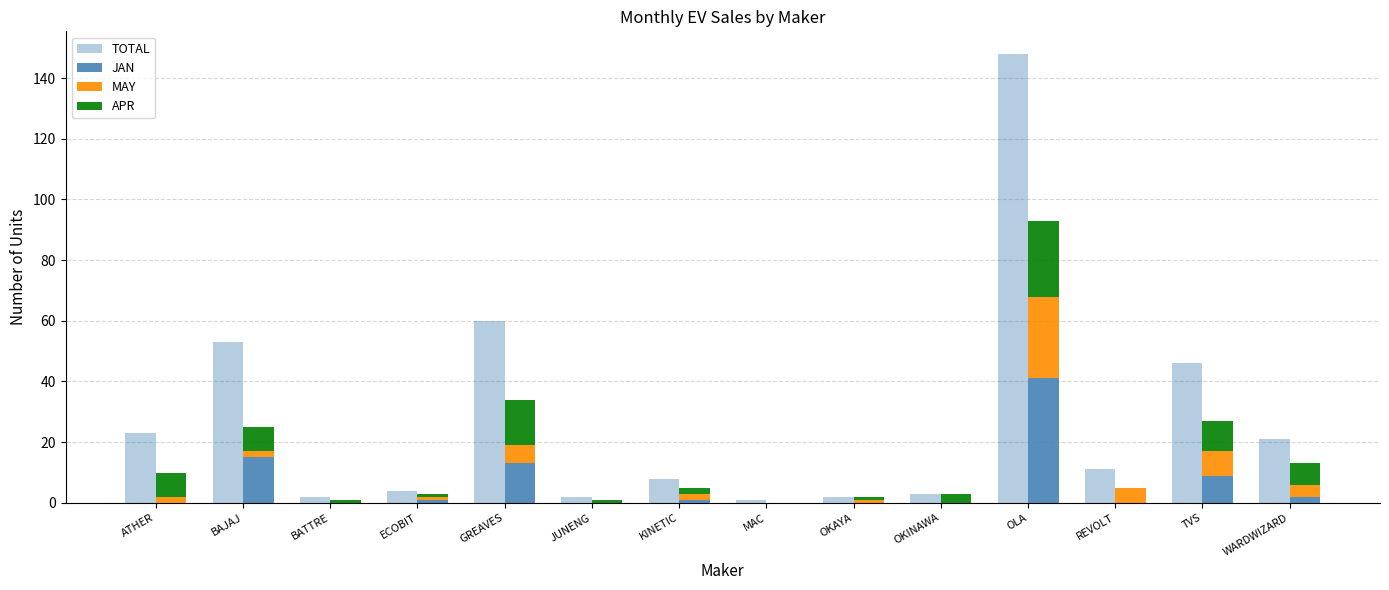

Which series has the largest total across all categories?

TOTAL